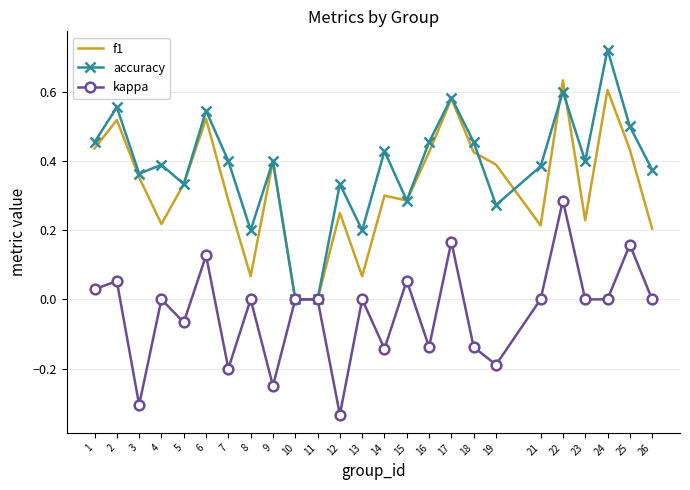

How many distinct data groups are displayed?

3